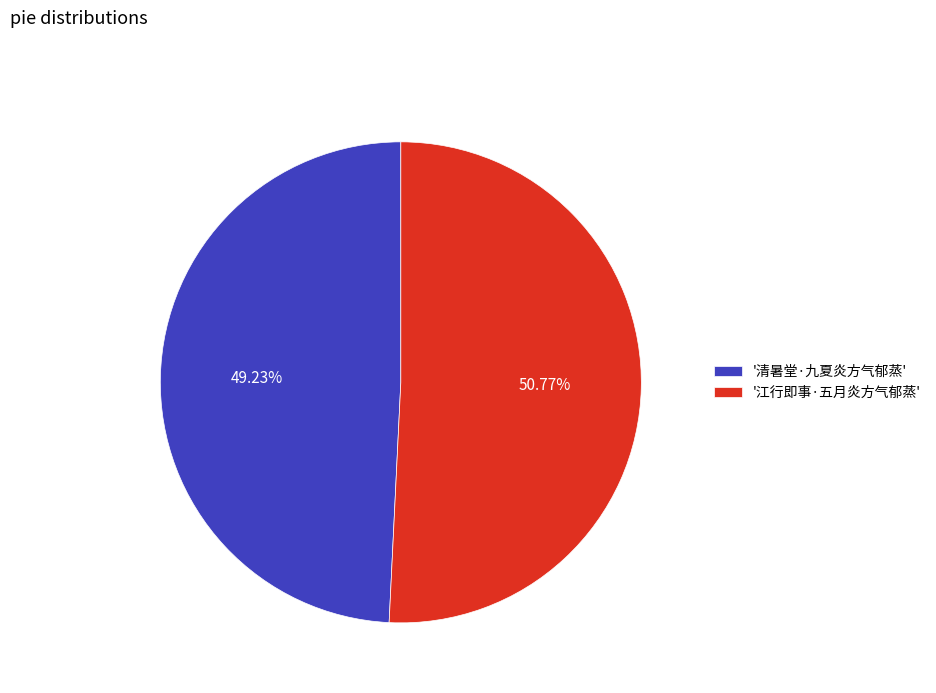

How many slices are in this pie chart?

2